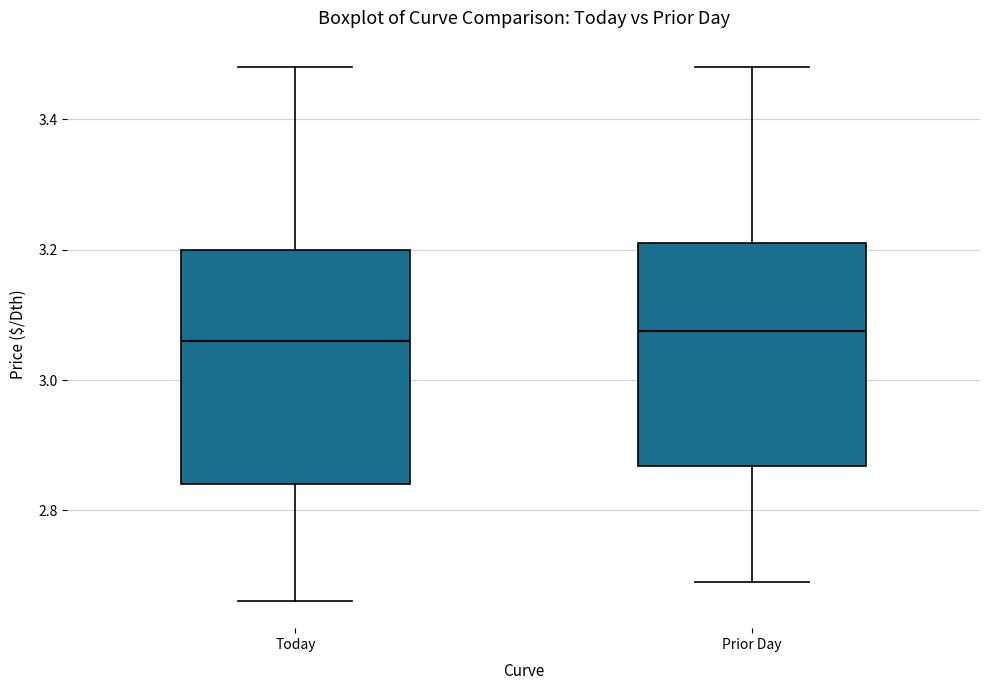

Where is the lower edge of the box for Prior Day on the y-axis? The values are not printed on the chart, so give them approximately, as read against the axis.

2.86